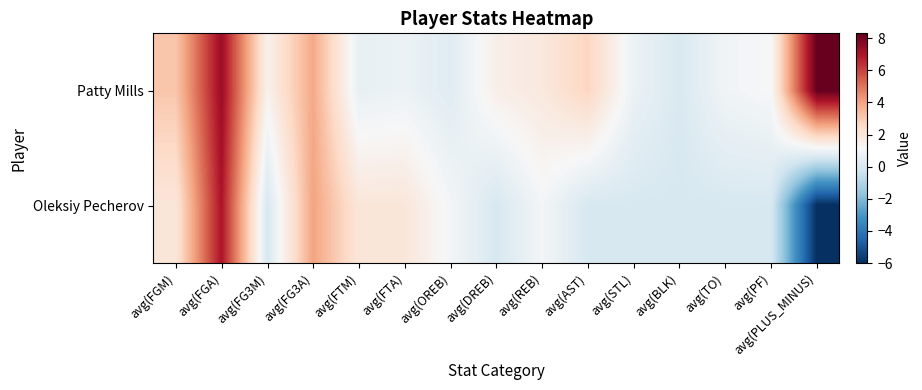

Rank the series by their maximum value, from highest to lowest.

Patty Mills, Oleksiy Pecherov